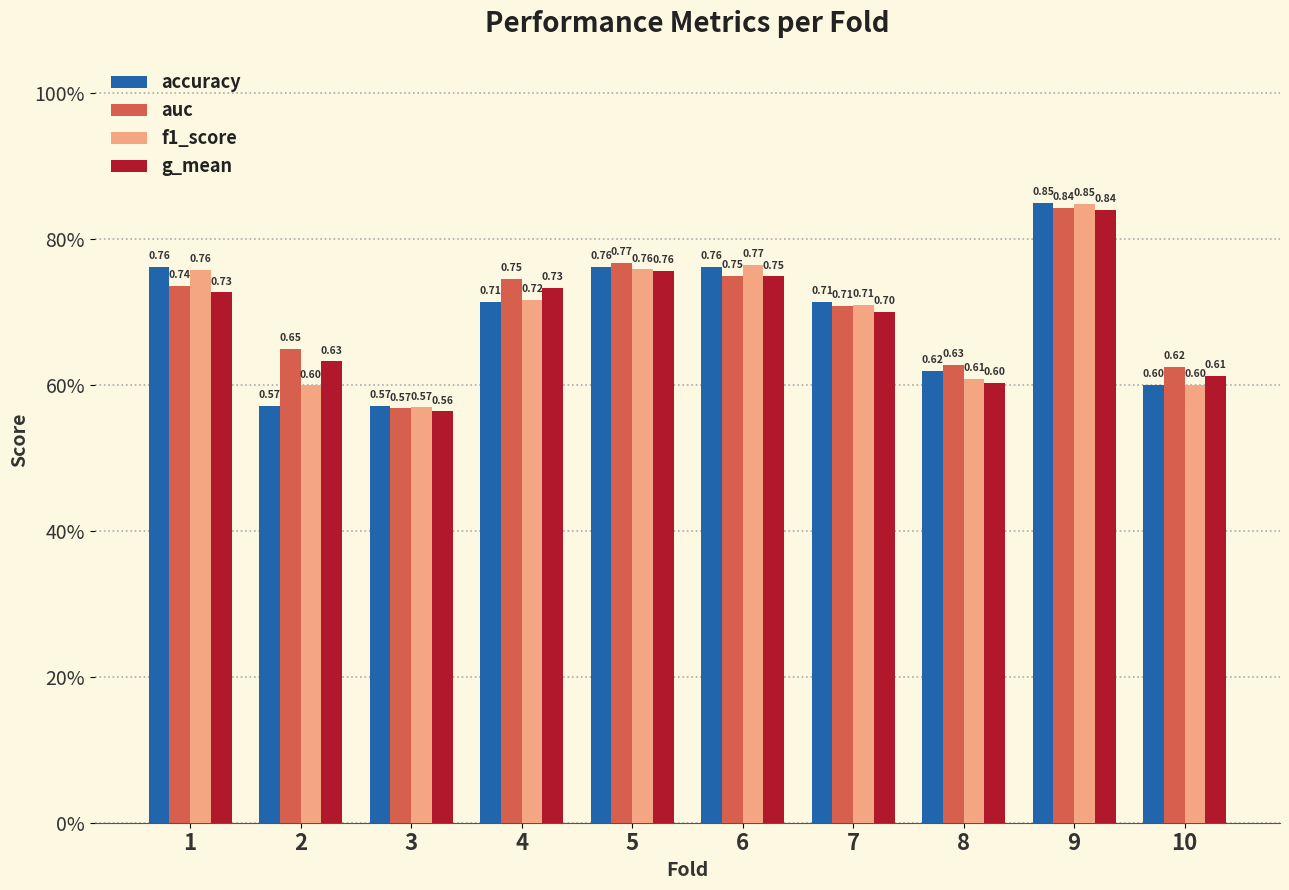

Which category has the lowest value in the f1_score series?

3